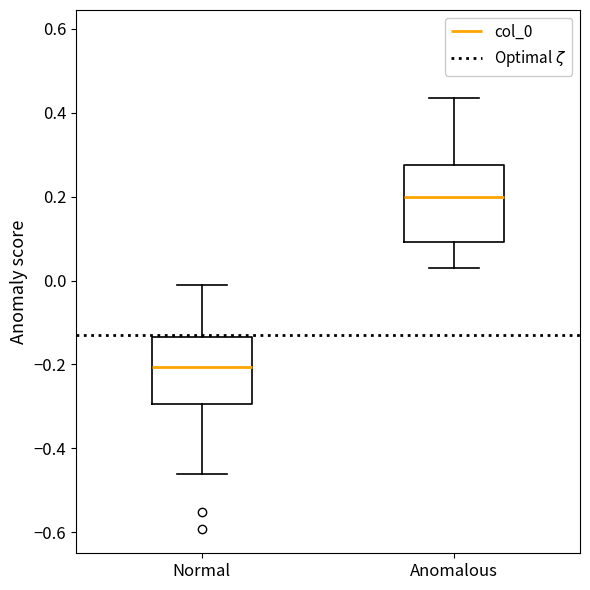

Reading left to right, transcribe this box plot: for each box, give where its median line is, the range the box spans, and where its two whiskers end, as read against the y-axis. The values are not printed on the chart, so give them approximately, as read against the axis.

Normal: median -0.20, box -0.30 to -0.14, whiskers -0.46 to -0.02
Anomalous: median 0.20, box 0.10 to 0.28, whiskers 0.02 to 0.44